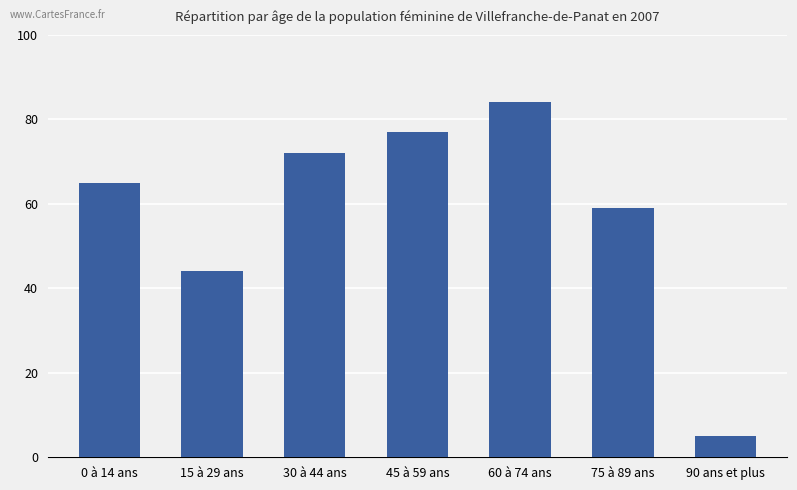

What is the sum of the values at 15 à 29 ans and 75 à 89 ans?

103